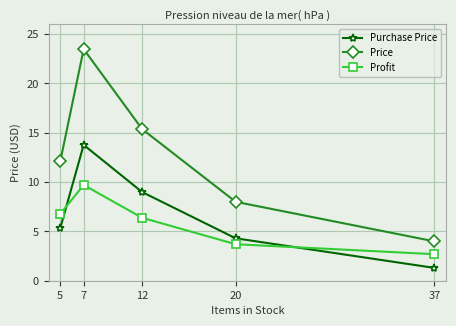

List the series in order of their peak value, highest first.

Price, Purchase Price, Profit